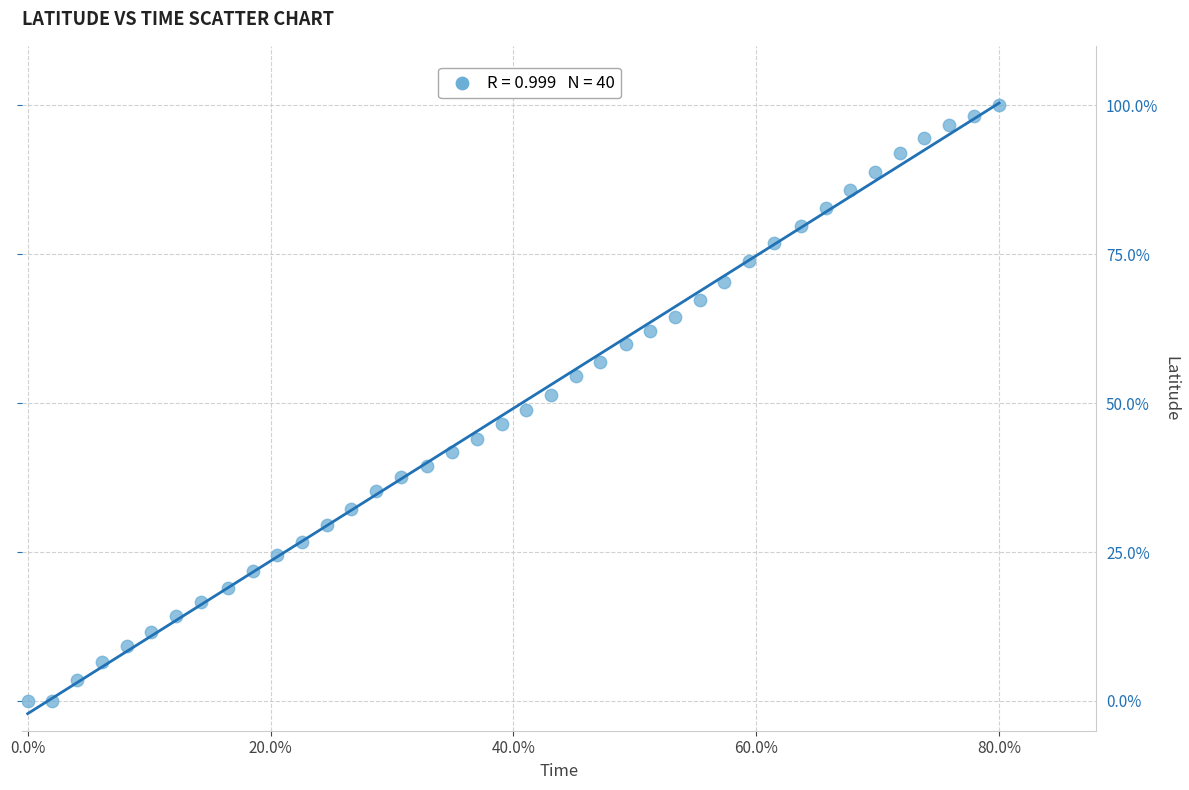

What is the range of Y values (max minus min)?

100.0